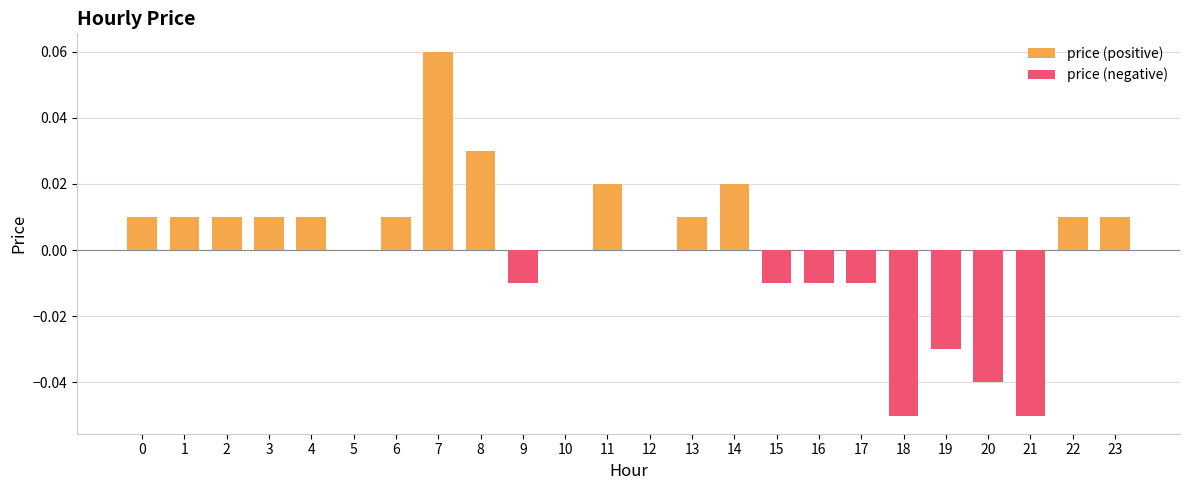

True or false: the data shows 0.0 at 1.

True